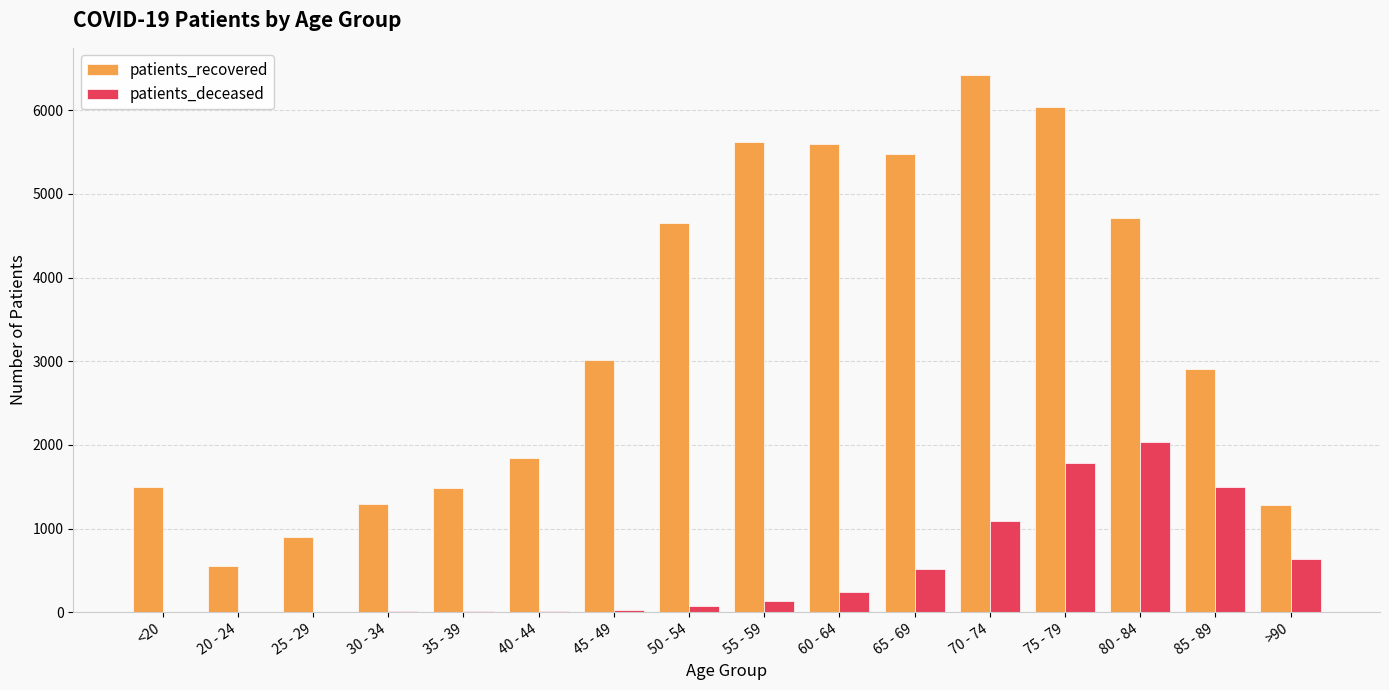

Is the value of patients_recovered at >90 greater than the value of patients_deceased at <20?

Yes